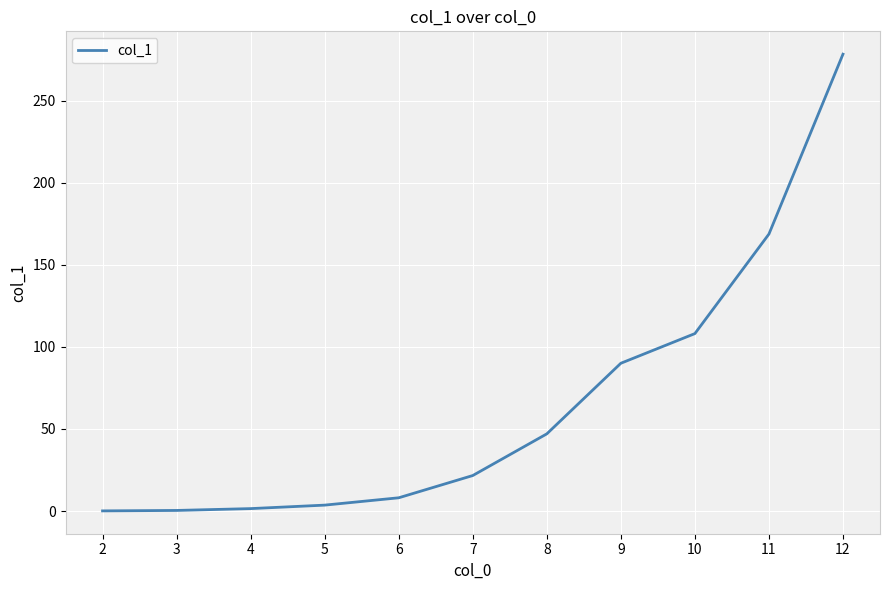

What is the difference between the values at 6 and 2?

8.0